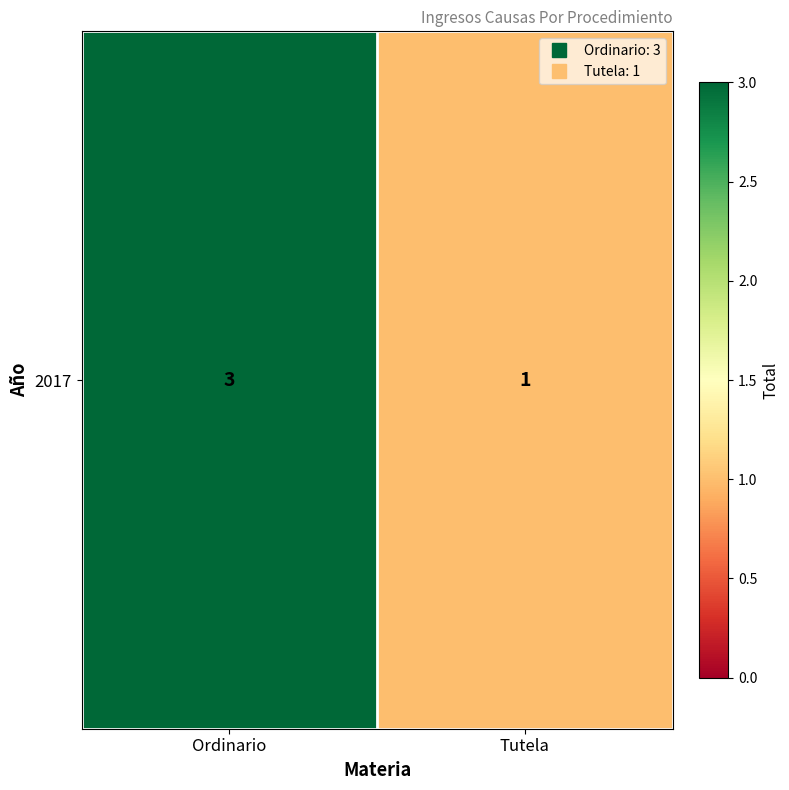

Reading left to right, transcribe all the data shown in this chart.

Ordinario=3	Tutela=1